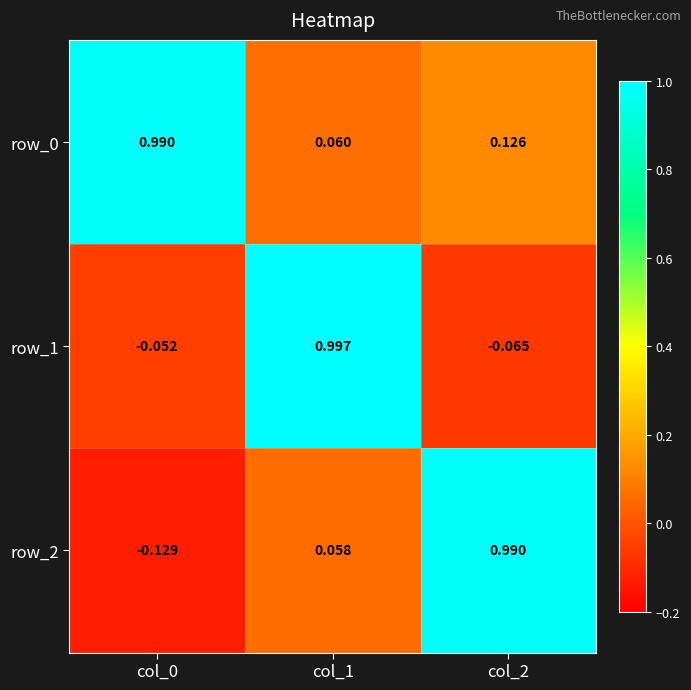

List the labels in order of row_2 value, largest first.

col_2, col_1, col_0